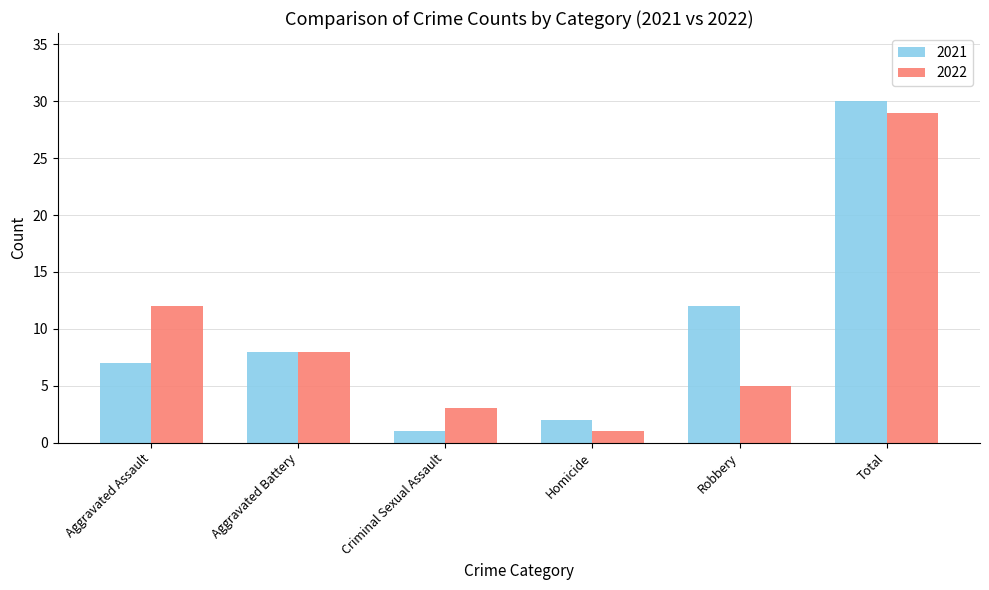

What is the difference between the second highest and minimum values in the 2022 series?

11